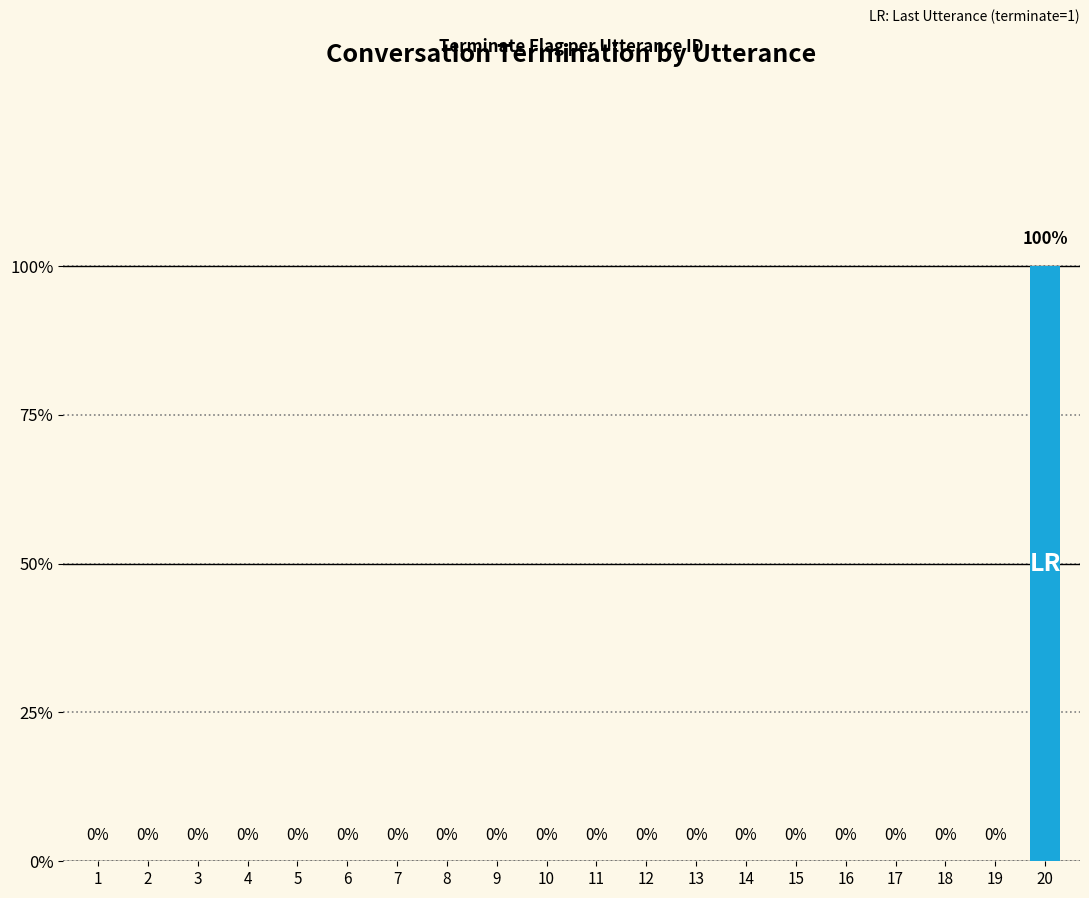

What is the difference between the maximum and second lowest values?

1